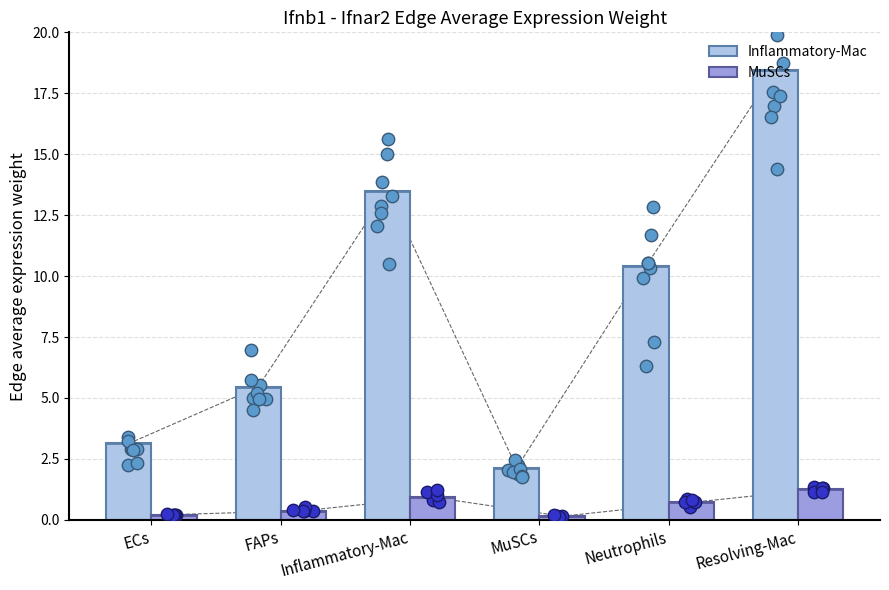

At which category is the sum across all series the highest?

Resolving-Mac